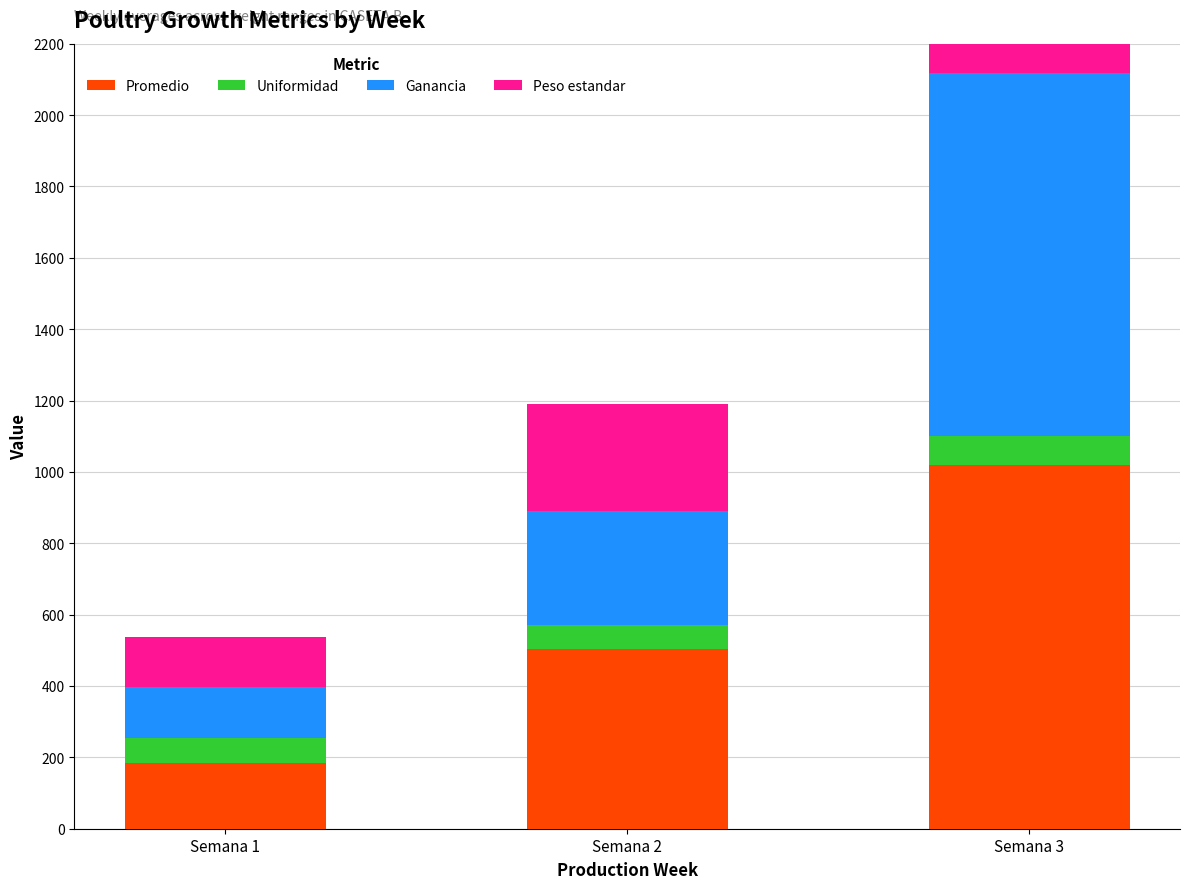

List the series in order of their overall mean, highest first.

Promedio, Ganancia, Peso estandar, Uniformidad